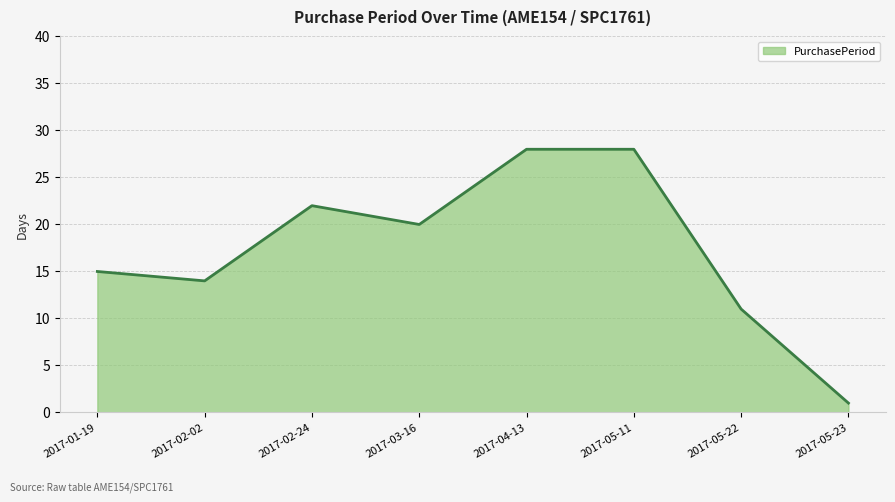

Approximately how many times larger is the value at 2017-02-24 compared to 2017-05-11?

0.8